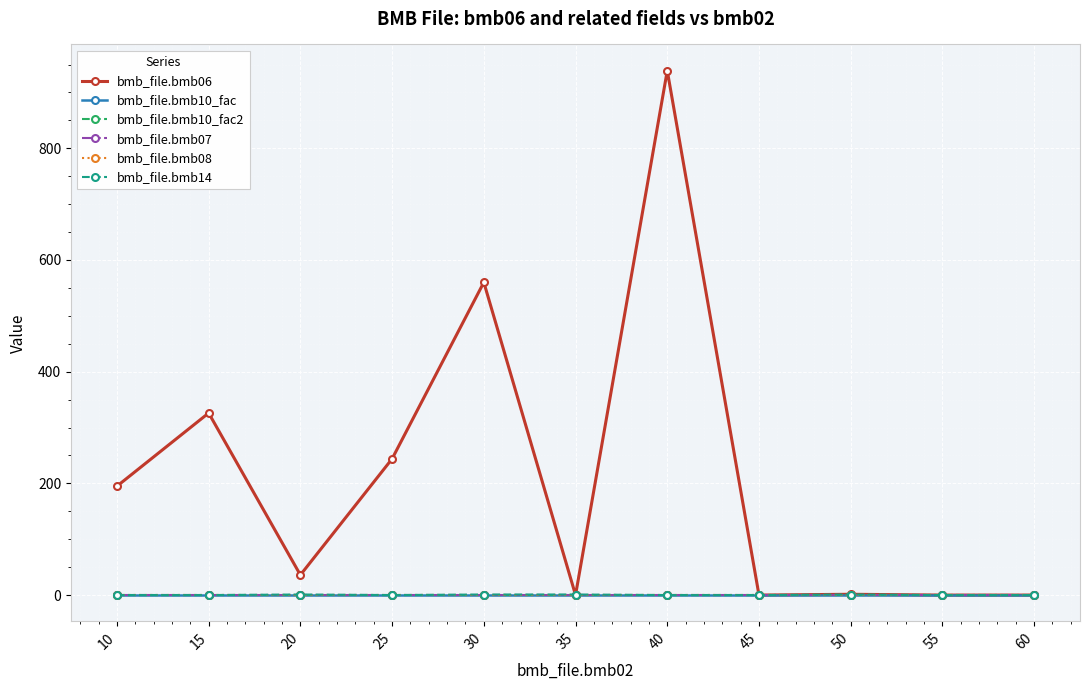

Does the chart have visible grid lines?

Yes